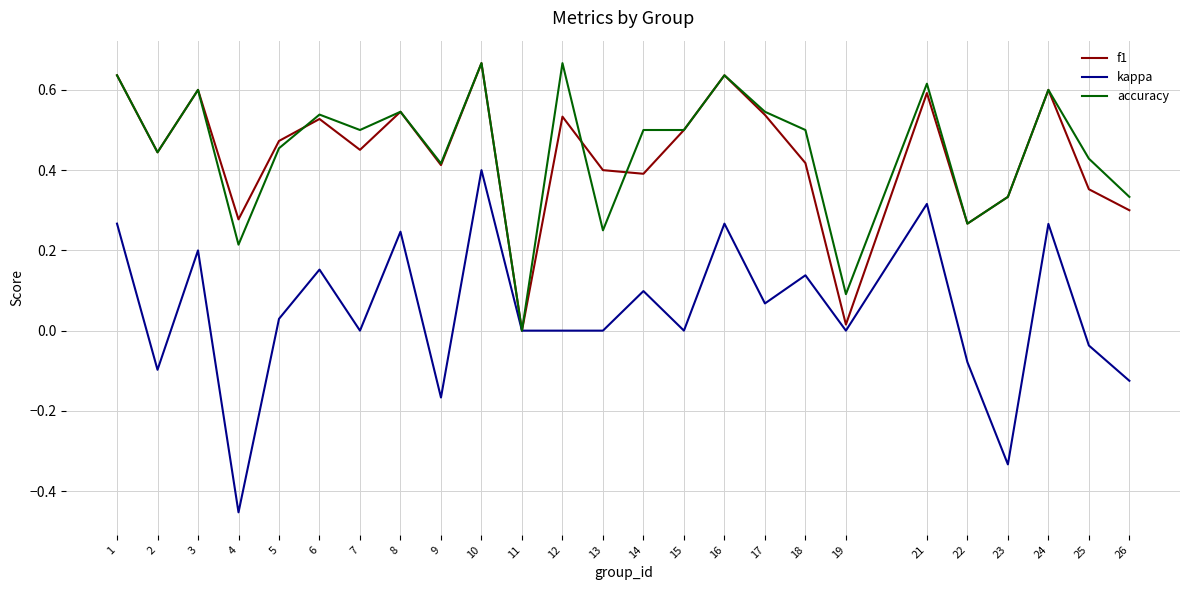

Which category has the lowest value across all series?

4